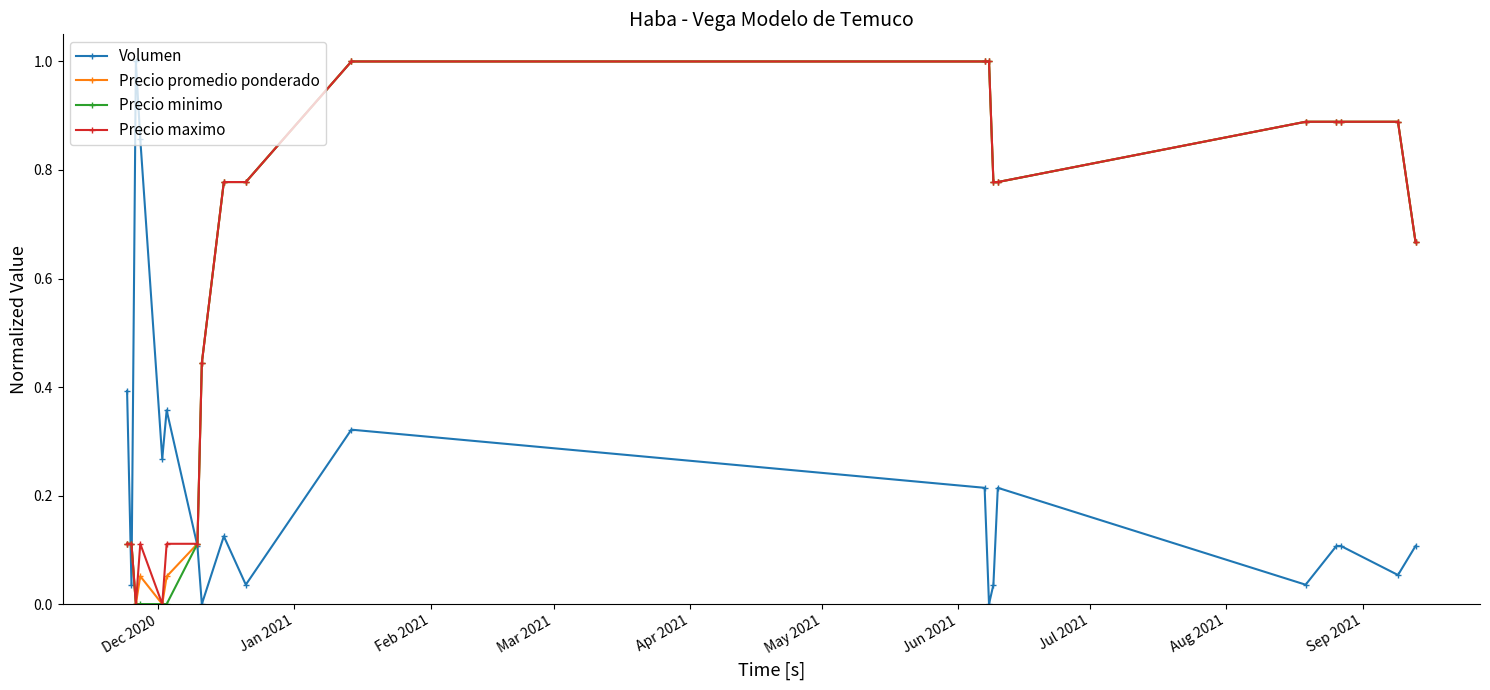

What is the maximum value shown in the chart?

1.0